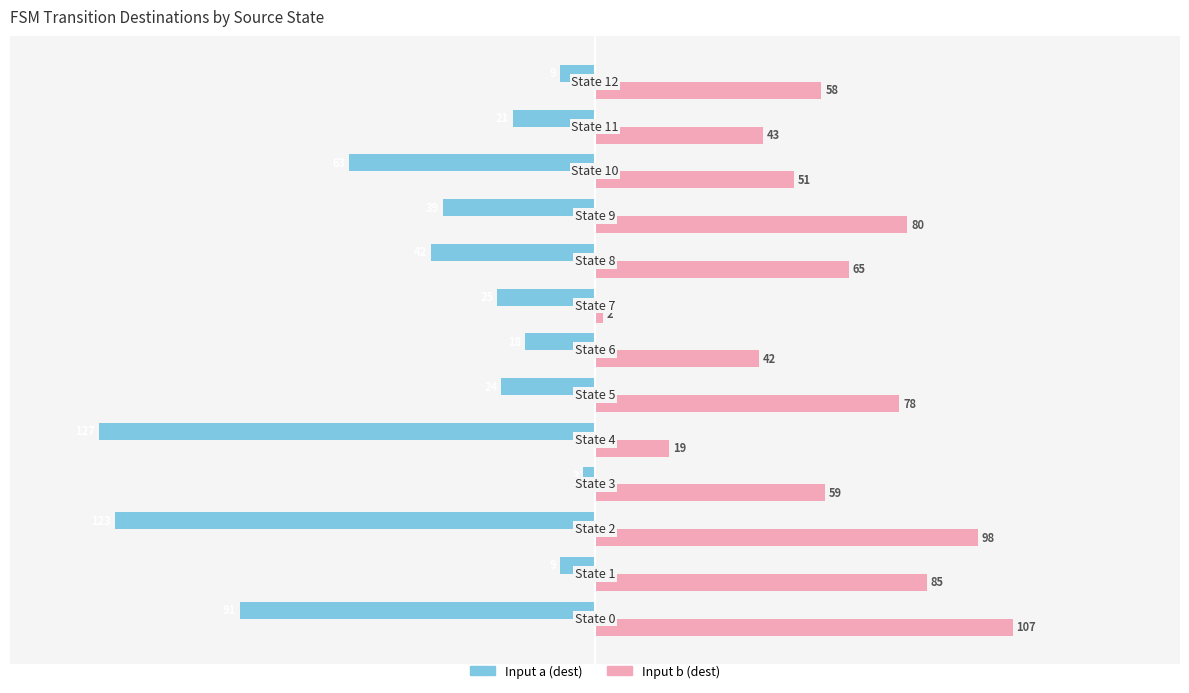

What is the maximum value shown in the chart?

107